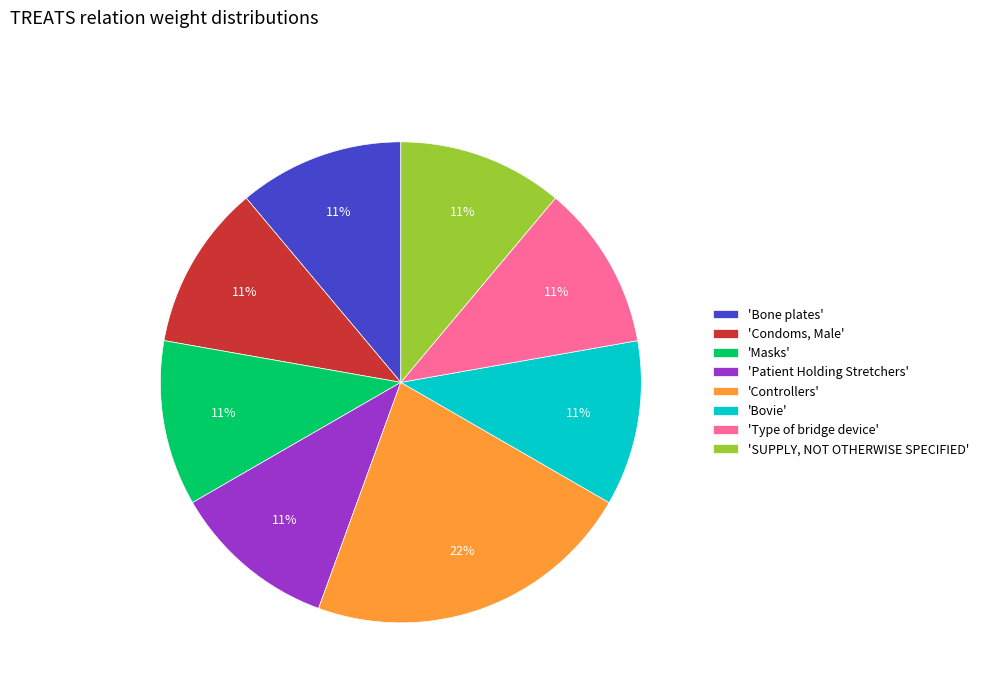

To the nearest percent, what portion does 'Controllers' represent?

22%